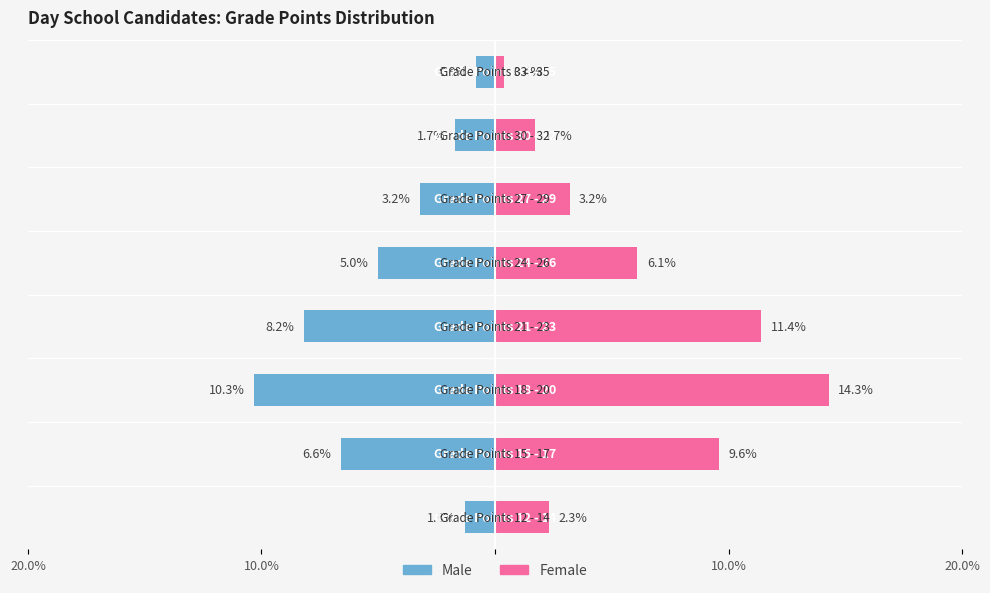

The value of Male at 20.0% is -0.4. True or false?

False